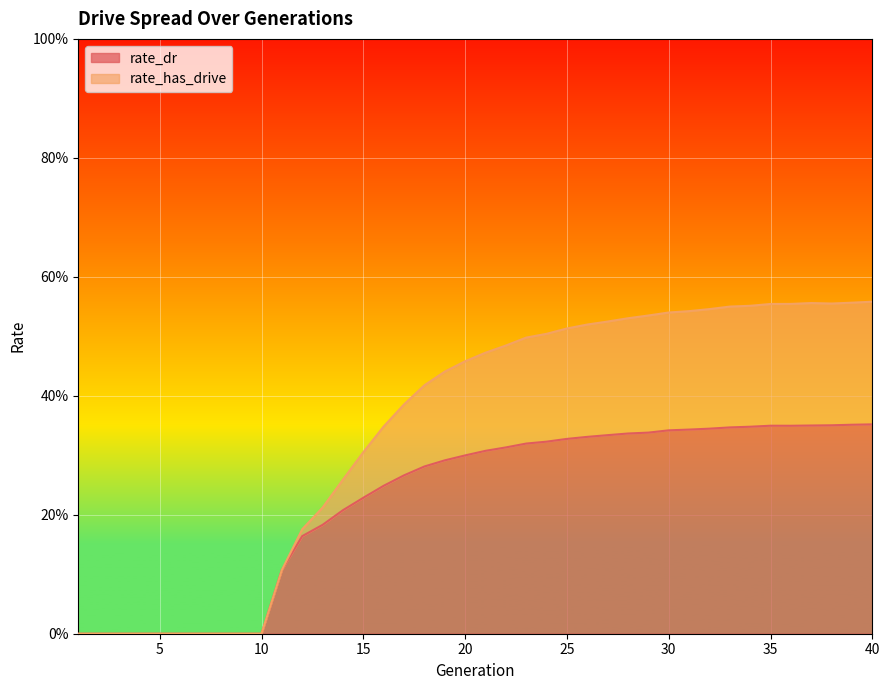

True or false: rate_has_drive has a value of 0.5 at 24.

True